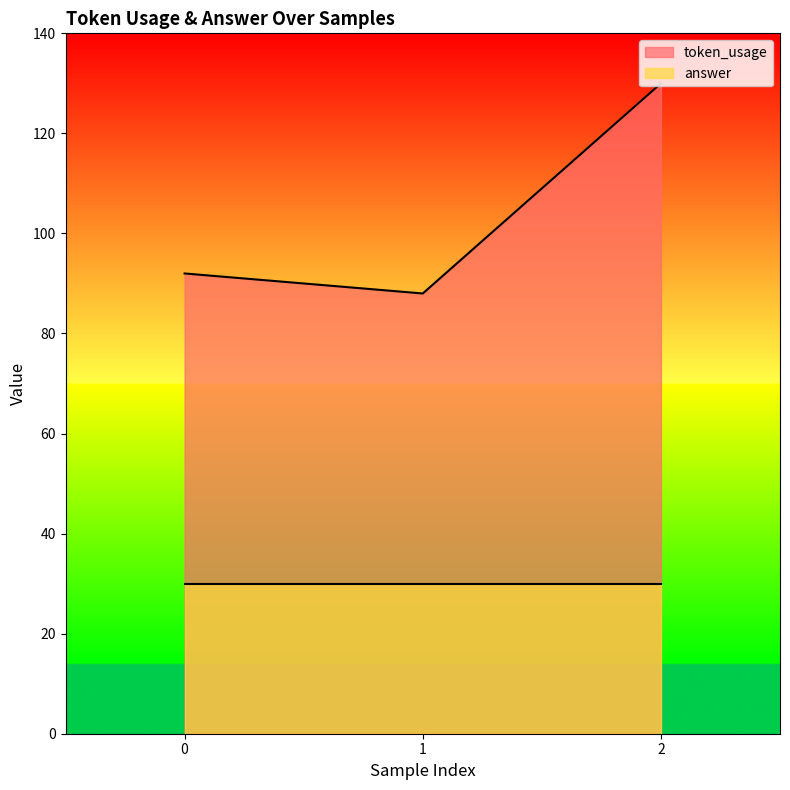

What is the change in value from 0 to 2?

+38